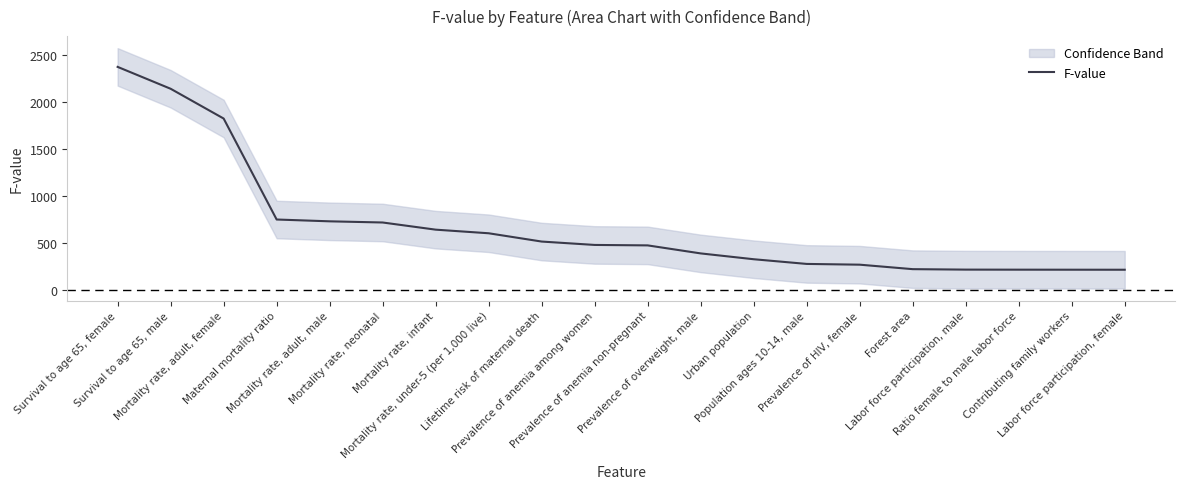

What is the label of the 15th point from the right?

Mortality rate, neonatal